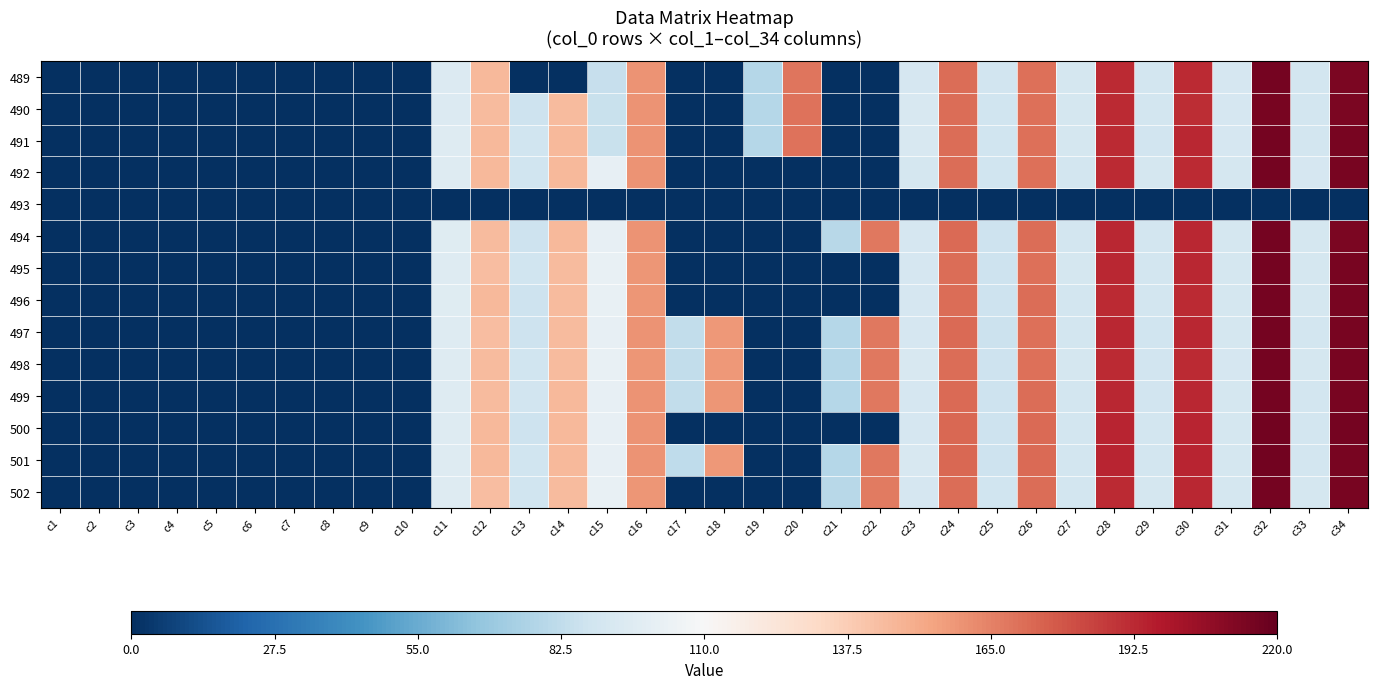

How many data points does each series have?

34